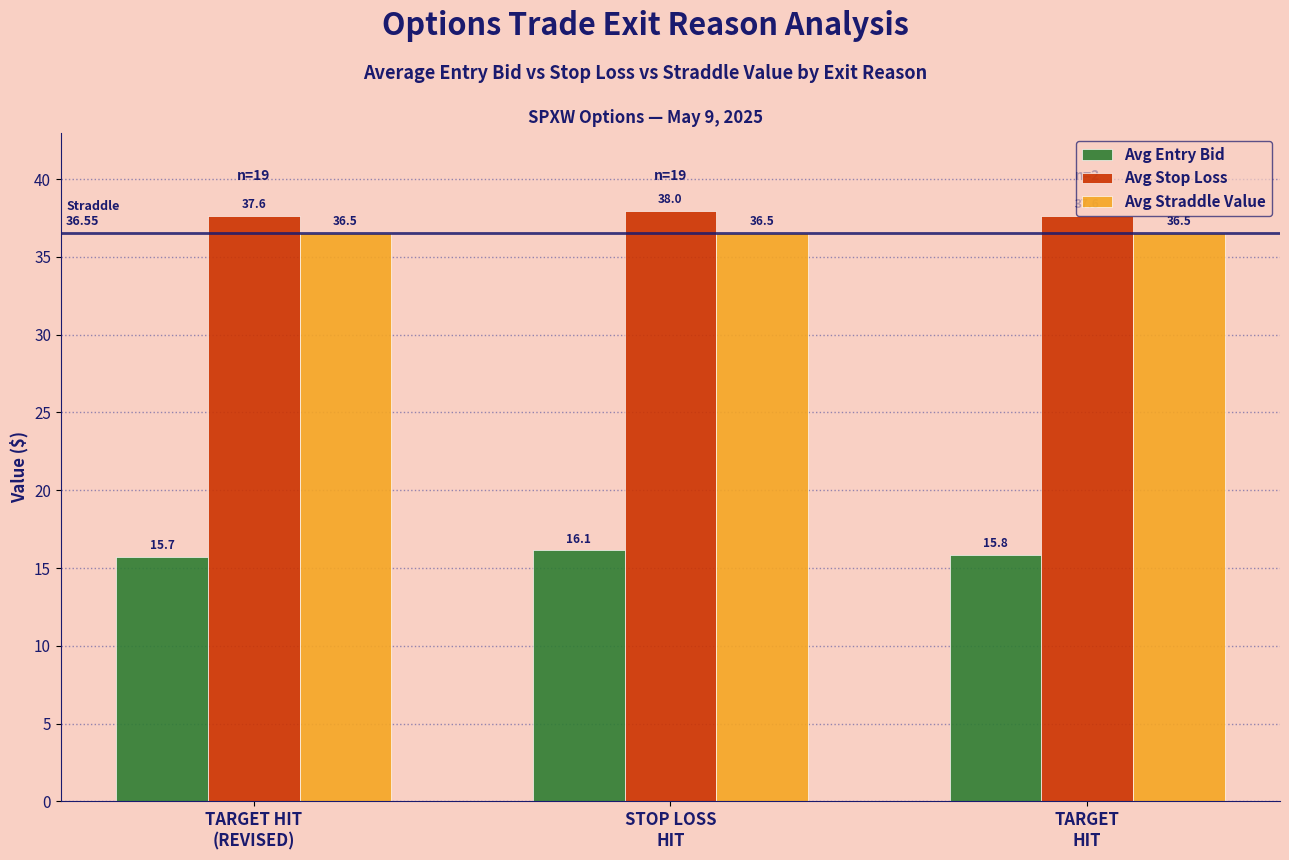

What is the maximum value for Avg Entry Bid?

16.1